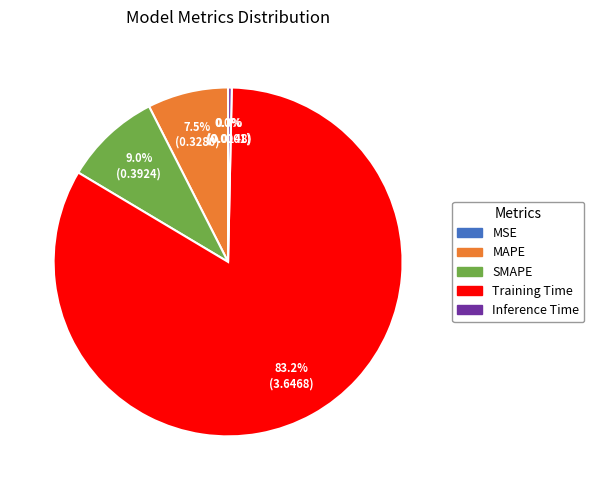

Which has a higher value, Inference Time or SMAPE?

SMAPE